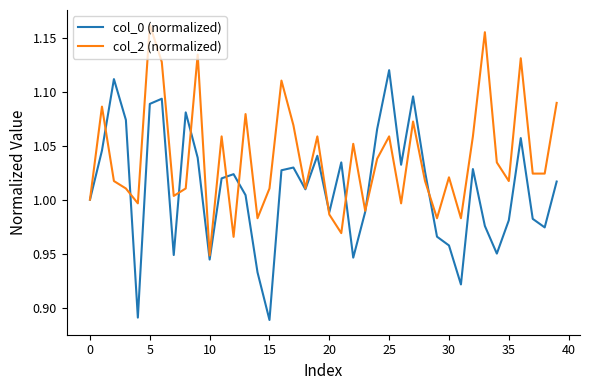

True or false: col_0 (normalized) has more than 2 points higher than both neighbors.

True